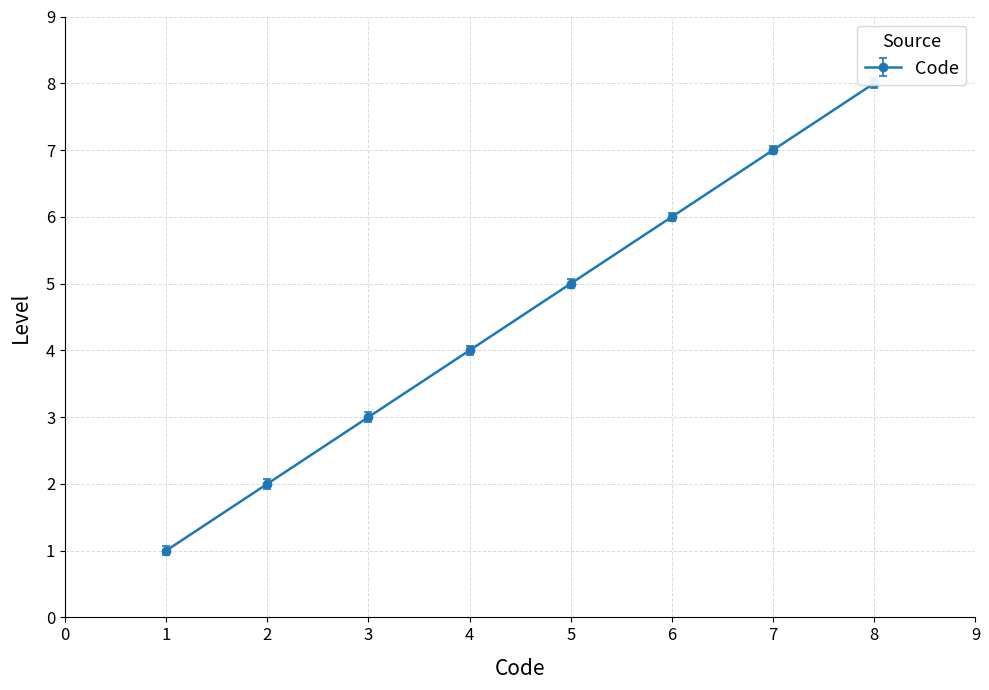

Is it true that the value at 5 is 1?

False